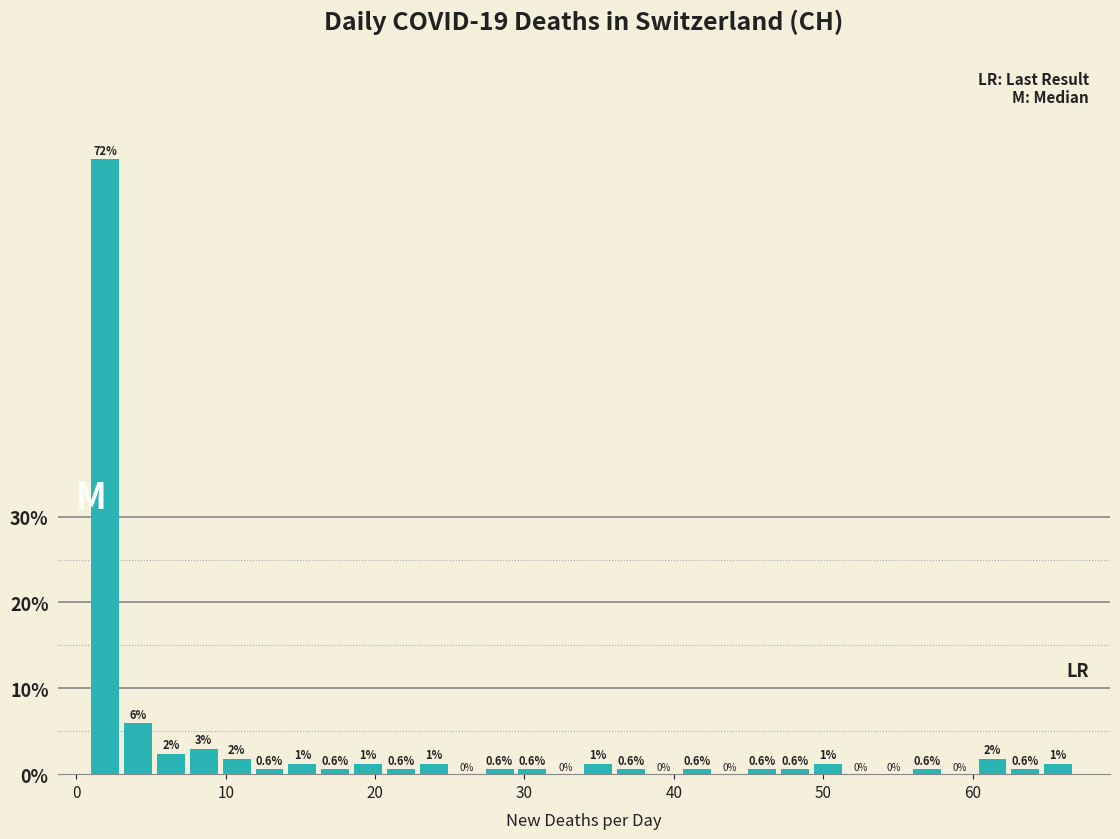

Around what value on the x-axis is the tallest bar? Give the approximate position of its centre, as read against the axis.

2